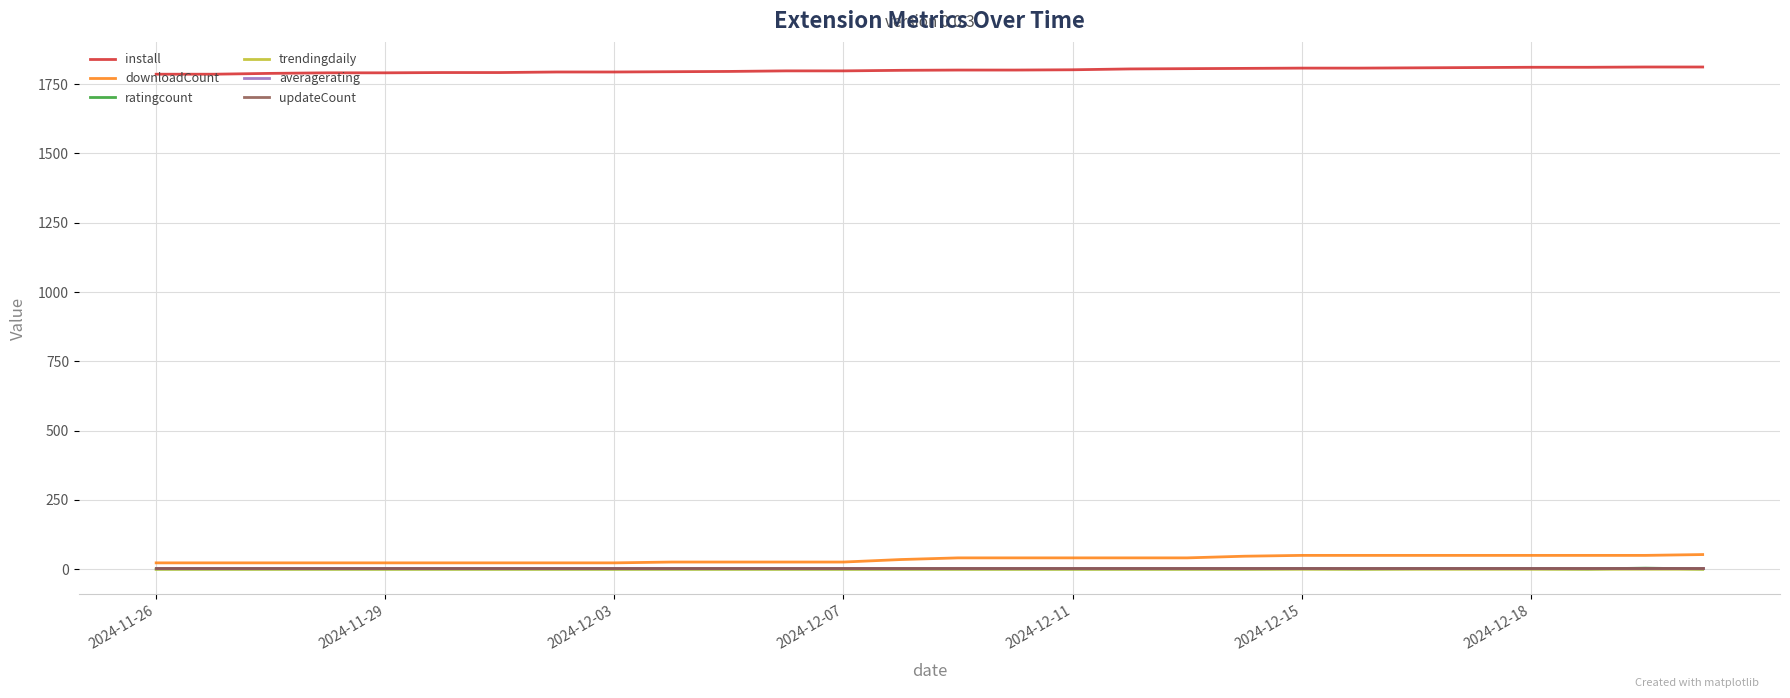

Which series has the largest total across all categories?

install